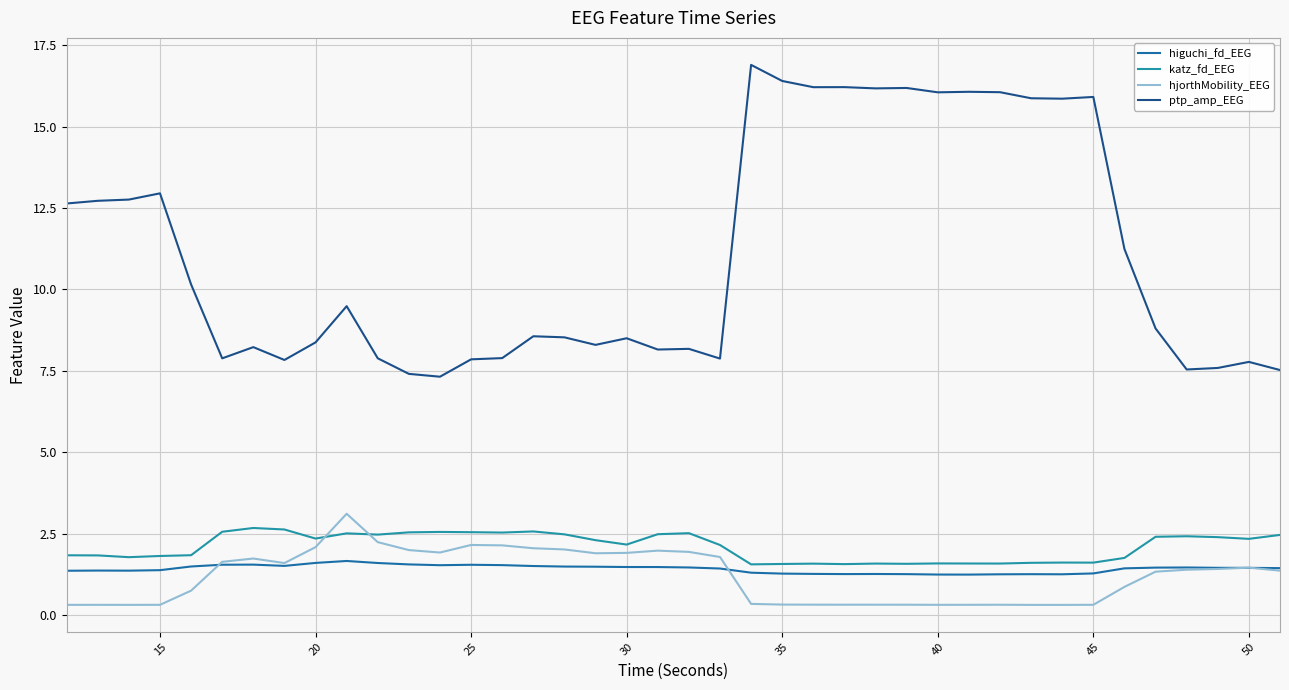

What is the difference between the second highest and second lowest values in the hjorthMobility_EEG series?

1.9